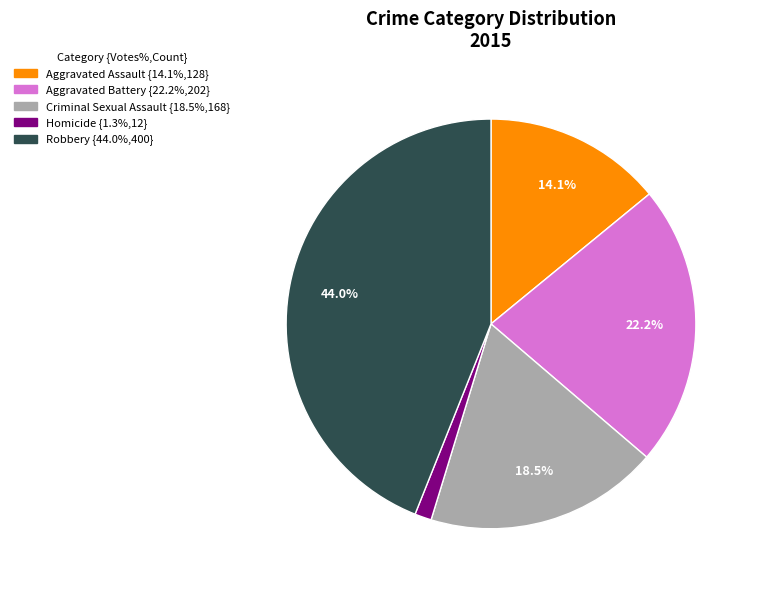

Combined, what portion of the pie is Robbery and Aggravated Assault?

58.0%